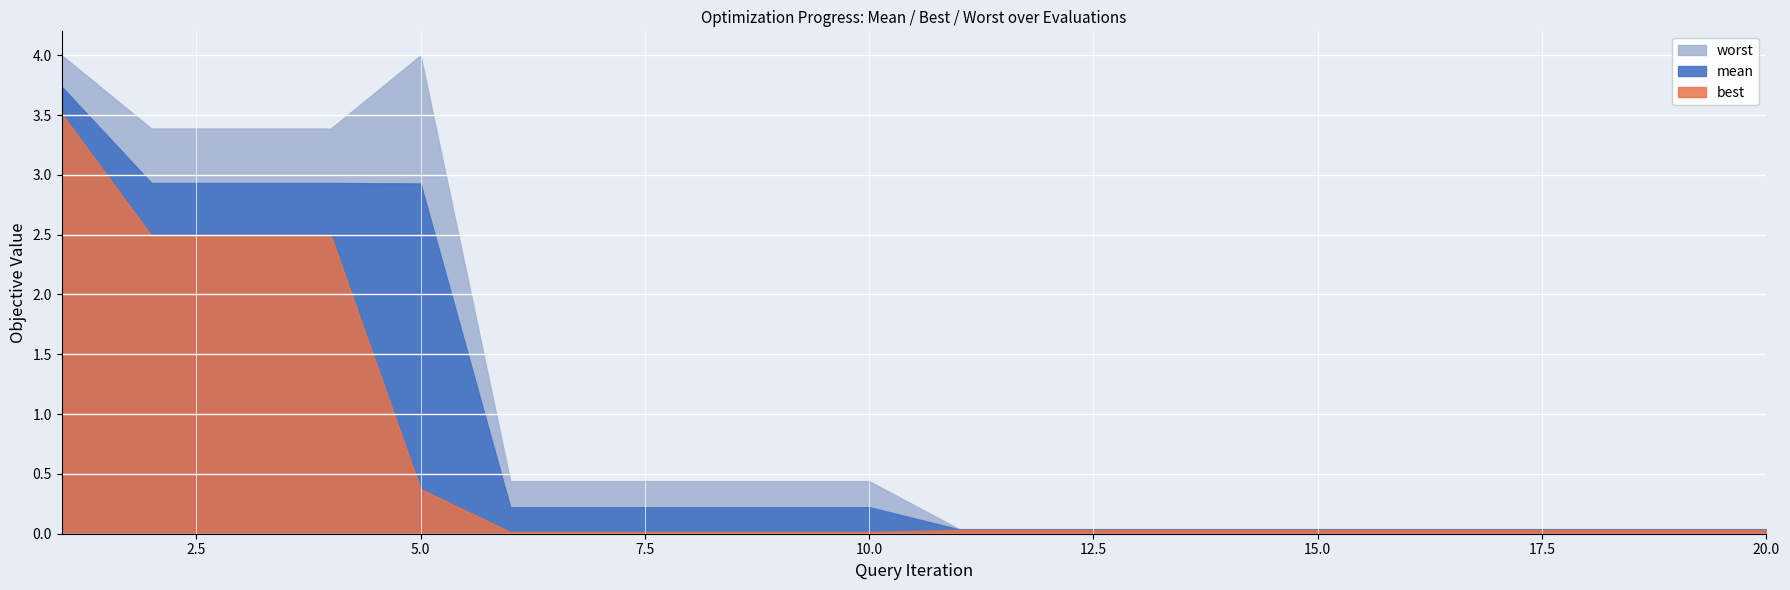

What is the sum of all worst values?

20.8